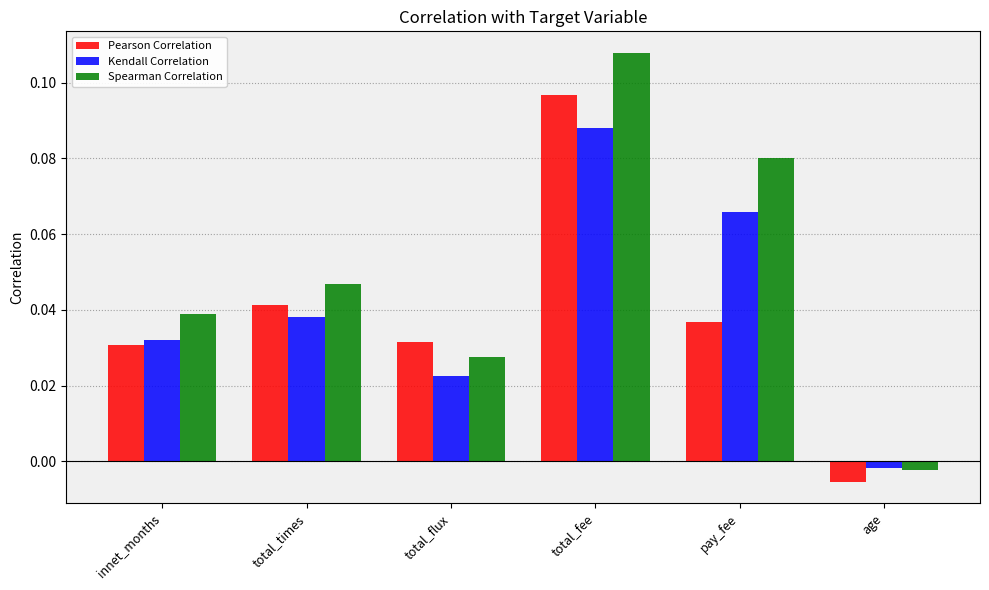

What position from the right is pay_fee?

2